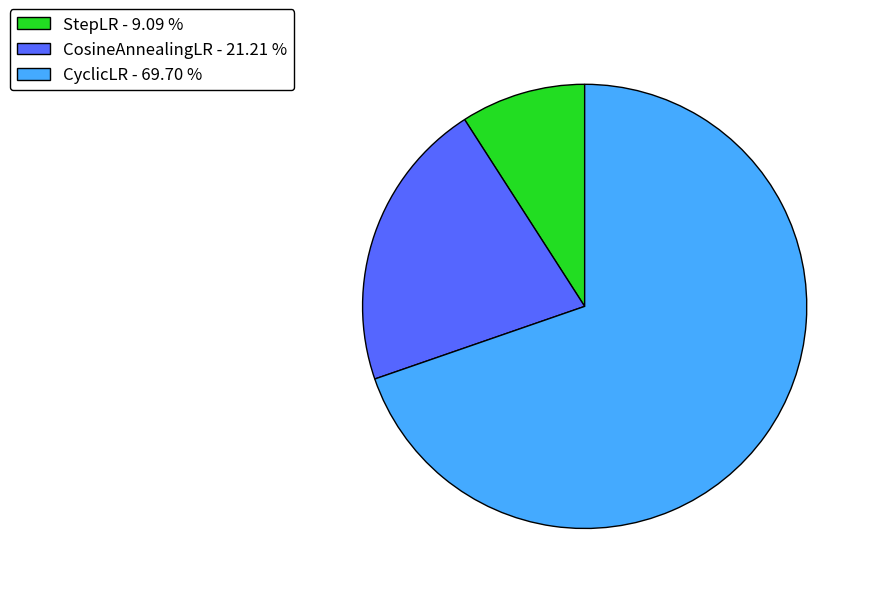

Does CyclicLR - 69.70 % represent more than half of the total?

Yes